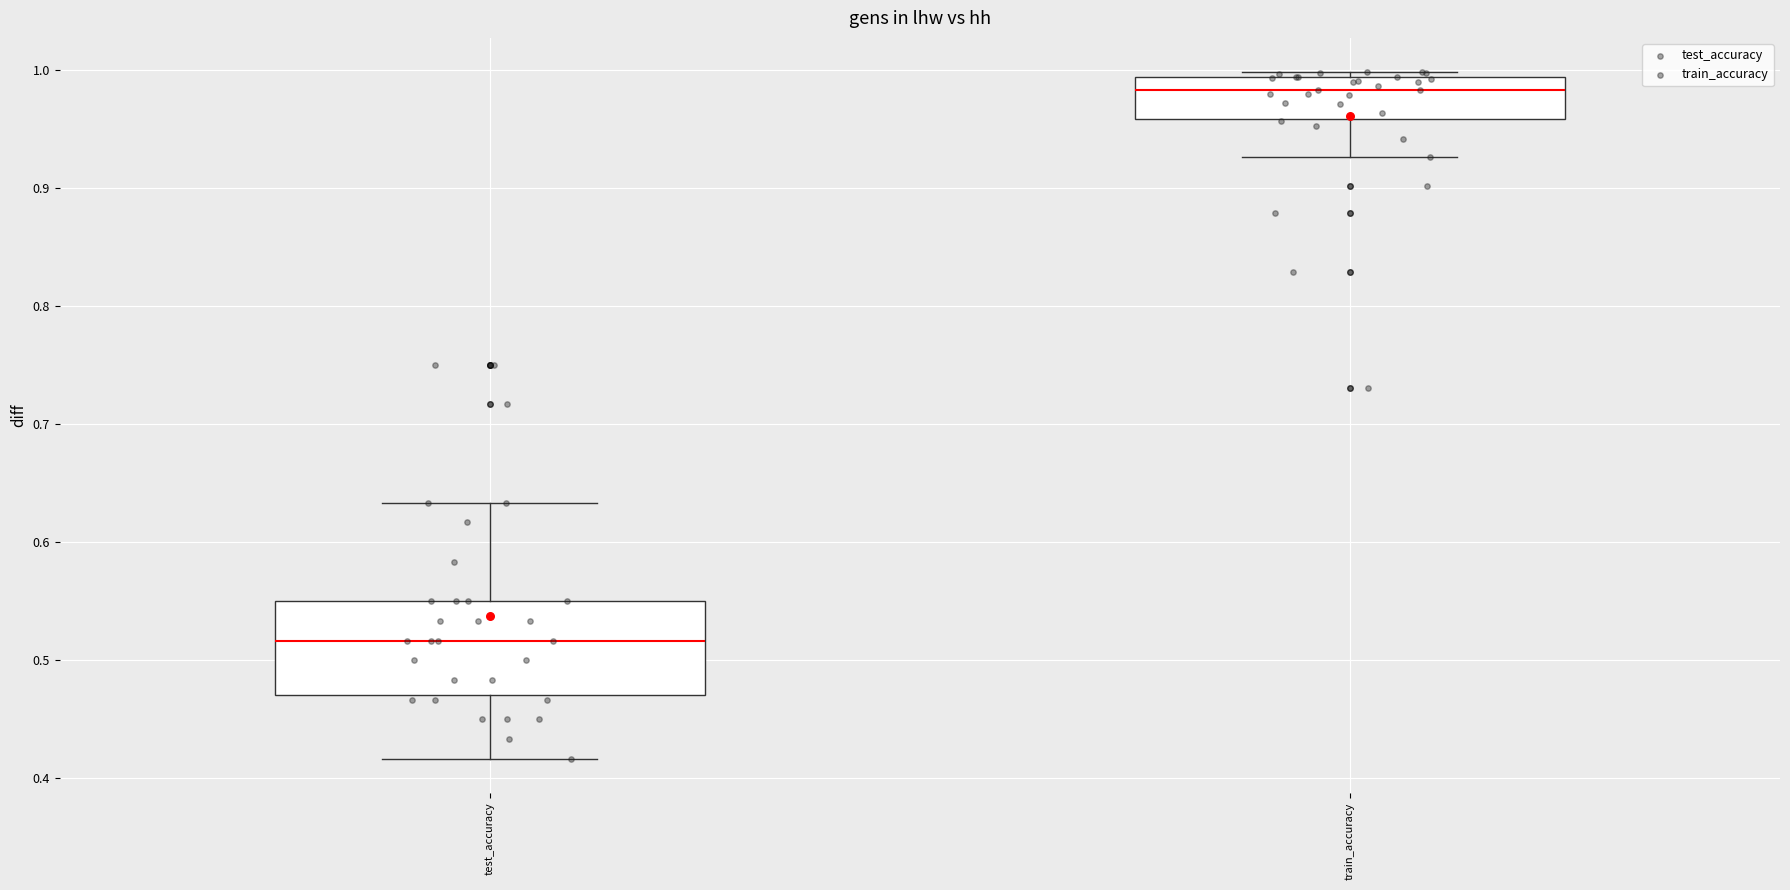

Where is the lower edge of the box for test_accuracy on the y-axis? The values are not printed on the chart, so give them approximately, as read against the axis.

0.47